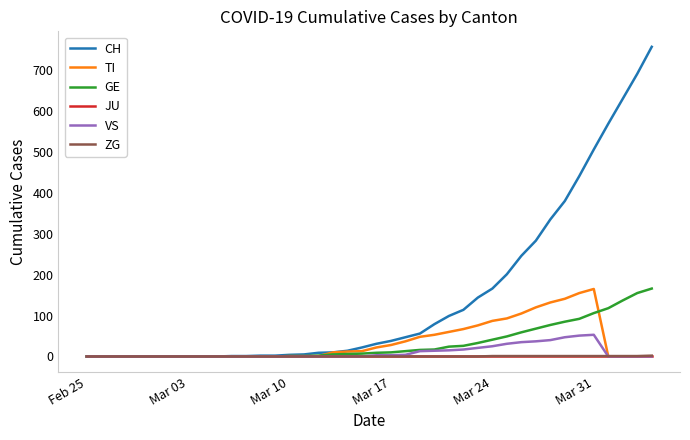

What is the maximum value shown in the chart?

757